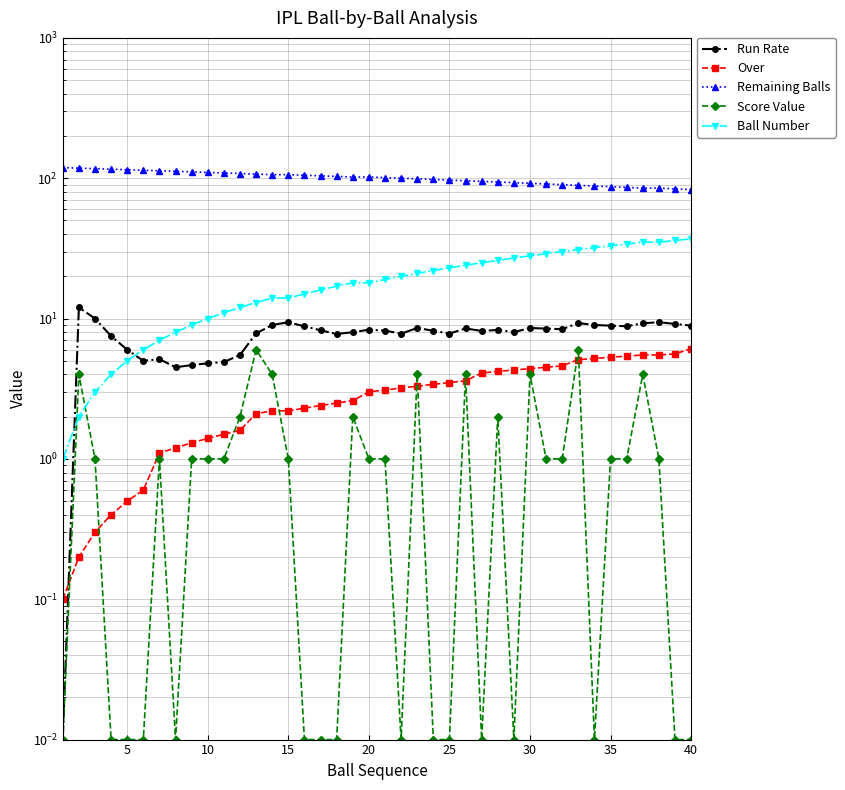

Reading left to right, extract all data points from this chart.

Run Rate: 0.0	12.0	10.0	7.5	6.0	5.0	5.1	4.5	4.7	4.8	4.9	5.5	7.8	9.0	9.4	8.8	8.2	7.8	8.0	8.3	8.2	7.8	8.6	8.2	7.8	8.5	8.2	8.3	8.0	8.6	8.5	8.4	9.3	9.0	8.9	8.8	9.2	9.4	9.2	8.9
Over: 0.1	0.2	0.3	0.4	0.5	0.6	1.1	1.2	1.3	1.4	1.5	1.6	2.1	2.2	2.2	2.3	2.4	2.5	2.6	3.0	3.1	3.2	3.3	3.4	3.5	3.6	4.1	4.2	4.3	4.4	4.5	4.6	5.1	5.2	5.3	5.4	5.5	5.5	5.6	6.1
Remaining Balls: 119.0	118.0	117.0	116.0	115.0	114.0	113.0	112.0	111.0	110.0	109.0	108.0	107.0	106.0	106.0	105.0	104.0	103.0	102.0	102.0	101.0	100.0	99.0	98.0	97.0	96.0	95.0	94.0	93.0	92.0	91.0	90.0	89.0	88.0	87.0	86.0	85.0	85.0	84.0	83.0
Score Value: 0.0	4.0	1.0	0.0	0.0	0.0	1.0	0.0	1.0	1.0	1.0	2.0	6.0	4.0	1.0	0.0	0.0	0.0	2.0	1.0	1.0	0.0	4.0	0.0	0.0	4.0	0.0	2.0	0.0	4.0	1.0	1.0	6.0	0.0	1.0	1.0	4.0	1.0	0.0	0.0
Ball Number: 1.0	2.0	3.0	4.0	5.0	6.0	7.0	8.0	9.0	10.0	11.0	12.0	13.0	14.0	14.0	15.0	16.0	17.0	18.0	18.0	19.0	20.0	21.0	22.0	23.0	24.0	25.0	26.0	27.0	28.0	29.0	30.0	31.0	32.0	33.0	34.0	35.0	35.0	36.0	37.0